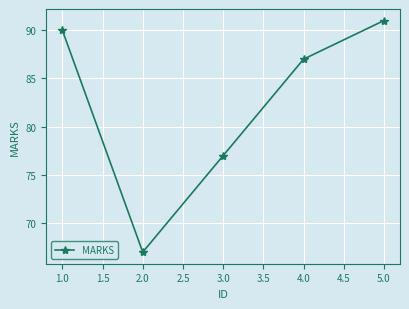

Rank the categories by value from lowest to highest.

2.0, 3.0, 4.0, 1.0, 5.0